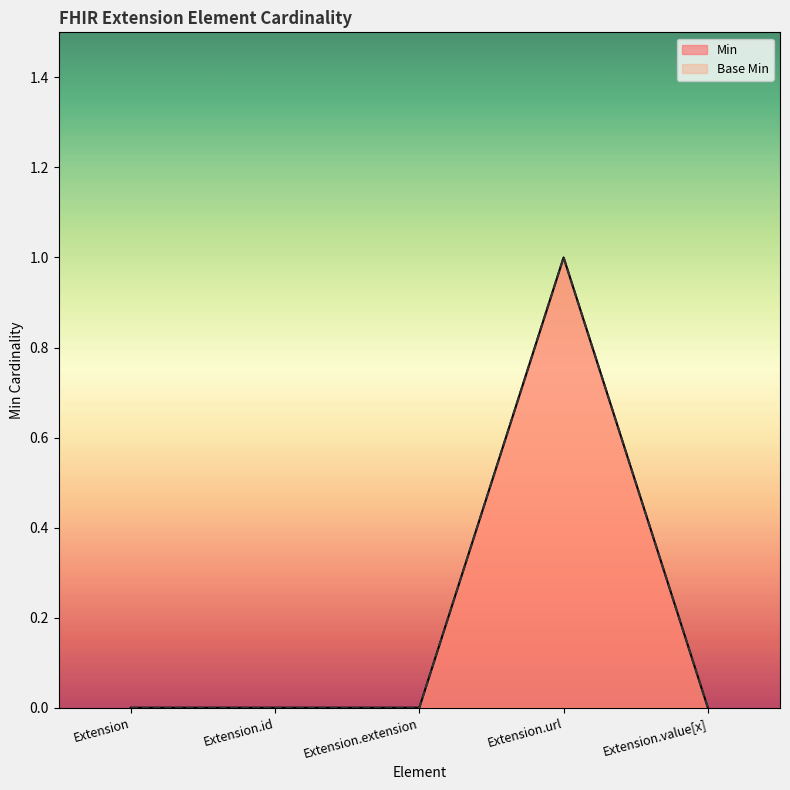

Reading right to left, transcribe all the data shown in this chart.

Min: 0	1	0	0	0
Base Min: 0	1	0	0	0